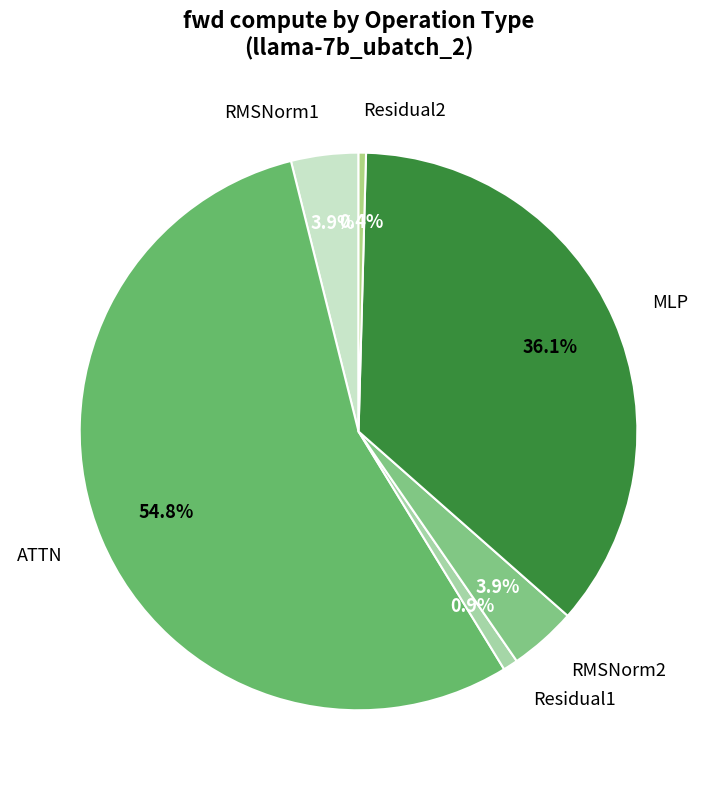

Which slice is the largest?

ATTN